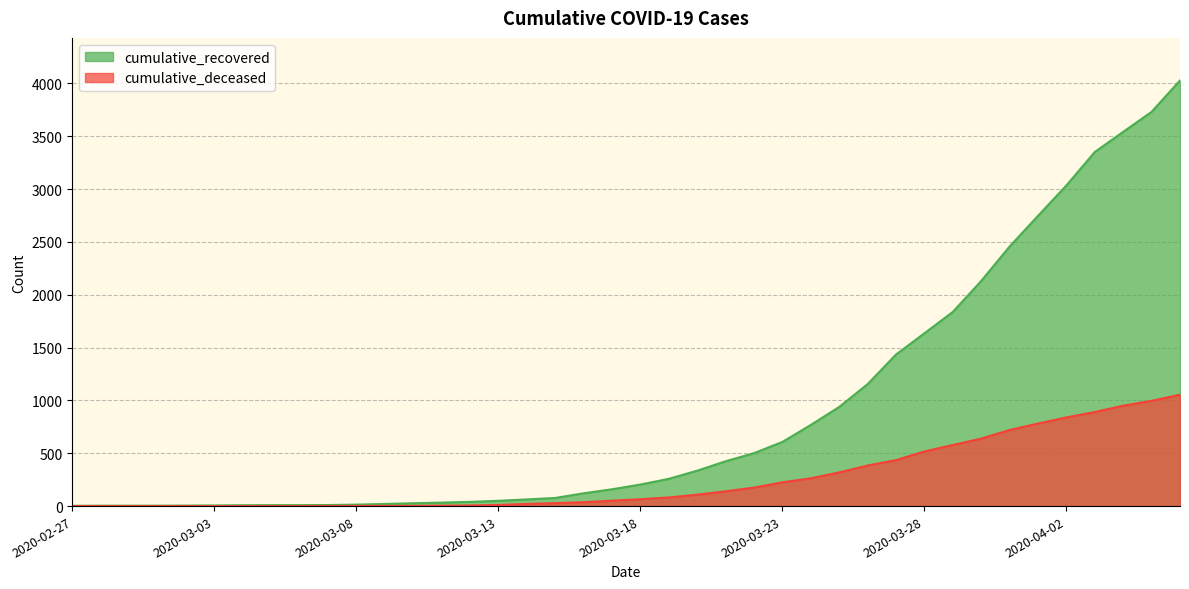

True or false: cumulative_deceased and cumulative_recovered intersect in this chart.

False